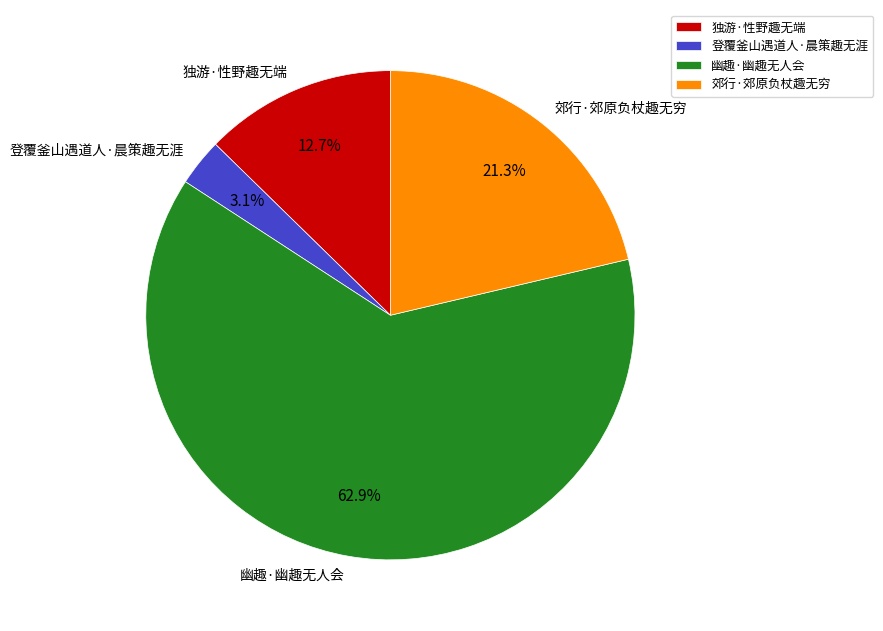

Which slice represents more than half of the pie?

幽趣·幽趣无人会